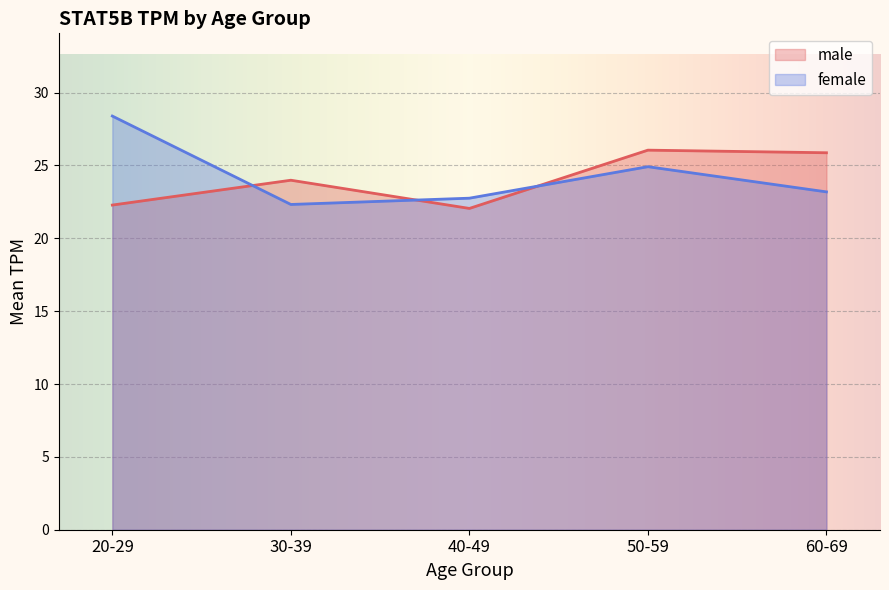

True or false: male has more than 2 interior local peaks.

False